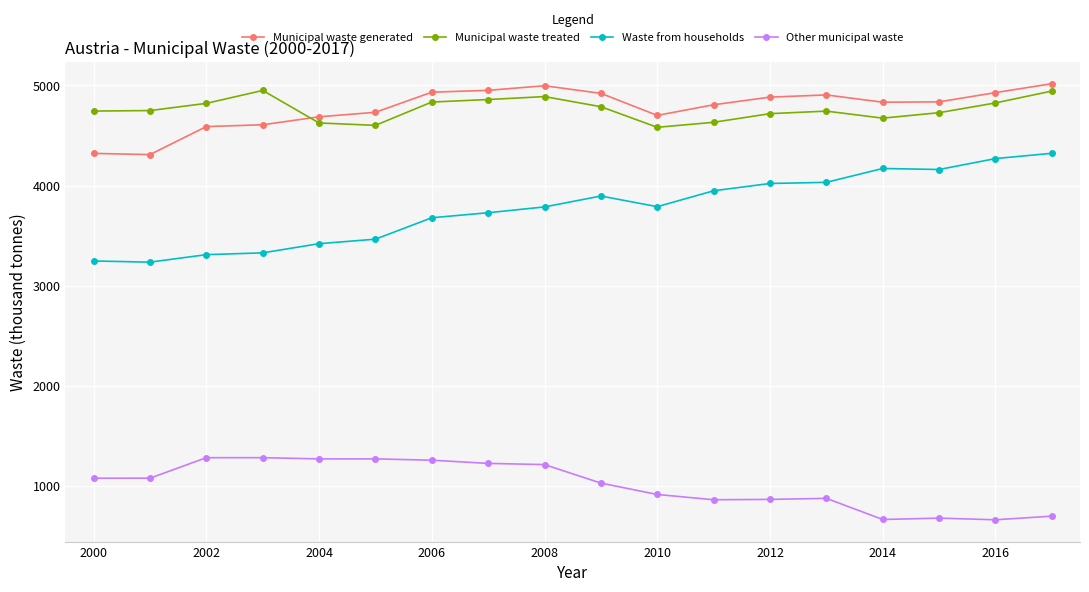

What is the maximum value shown in the chart?

5017.6